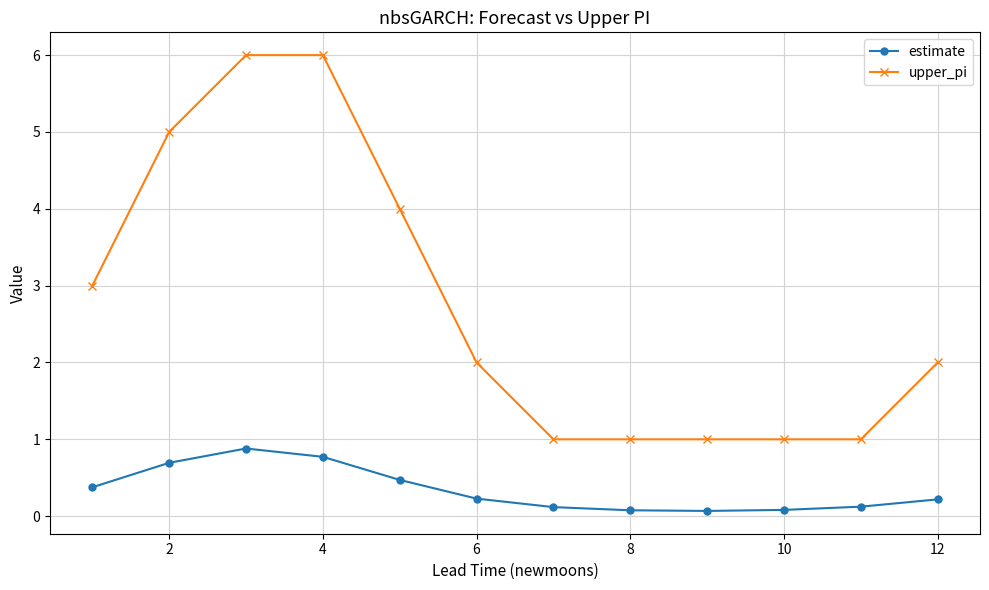

Does the chart have visible grid lines?

Yes